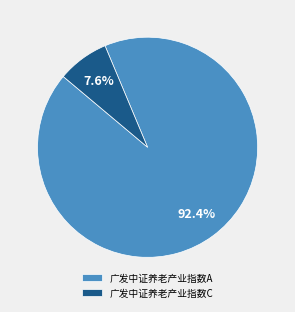

Is it true that 广发中证养老产业指数A is 92% of the pie?

True